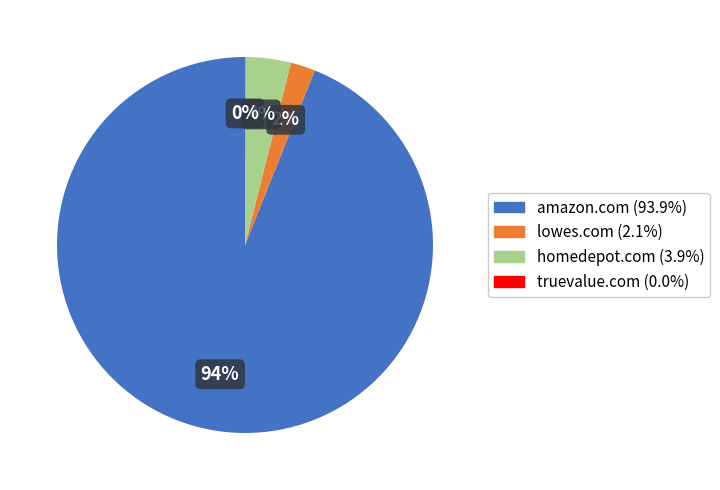

To the nearest percent, what portion does lowes.com represent?

2%